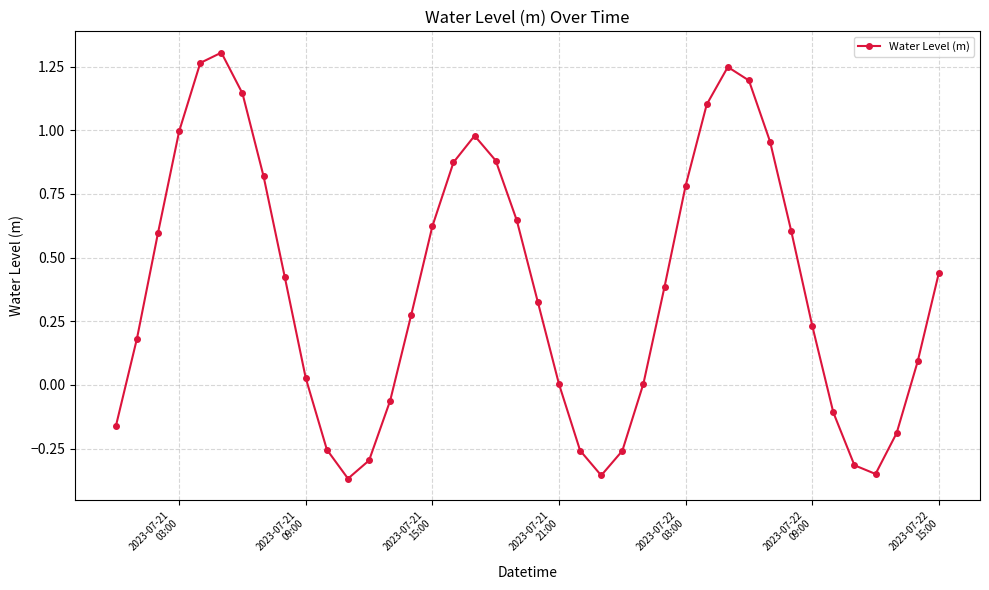

True or false: the data has more than 0 interior local peaks.

True